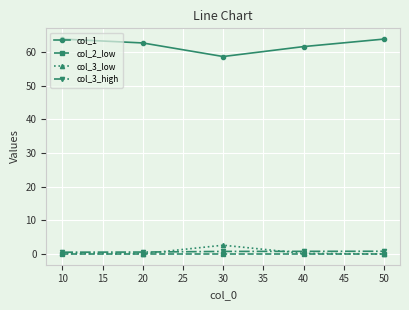

Which series has the largest total across all categories?

col_1